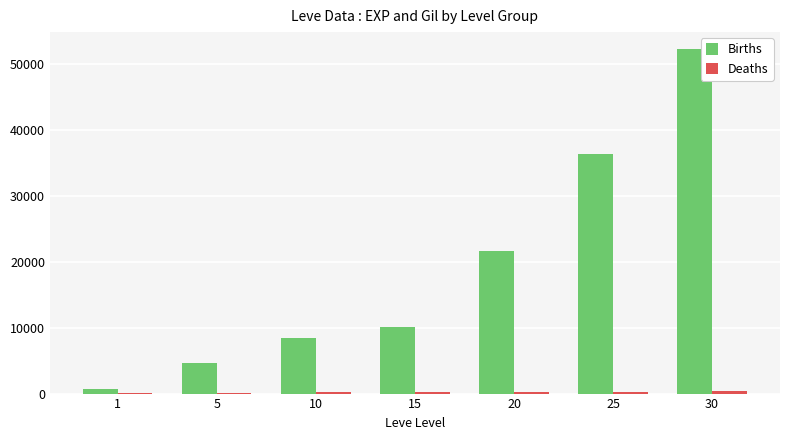

How many series are shown in this chart?

2